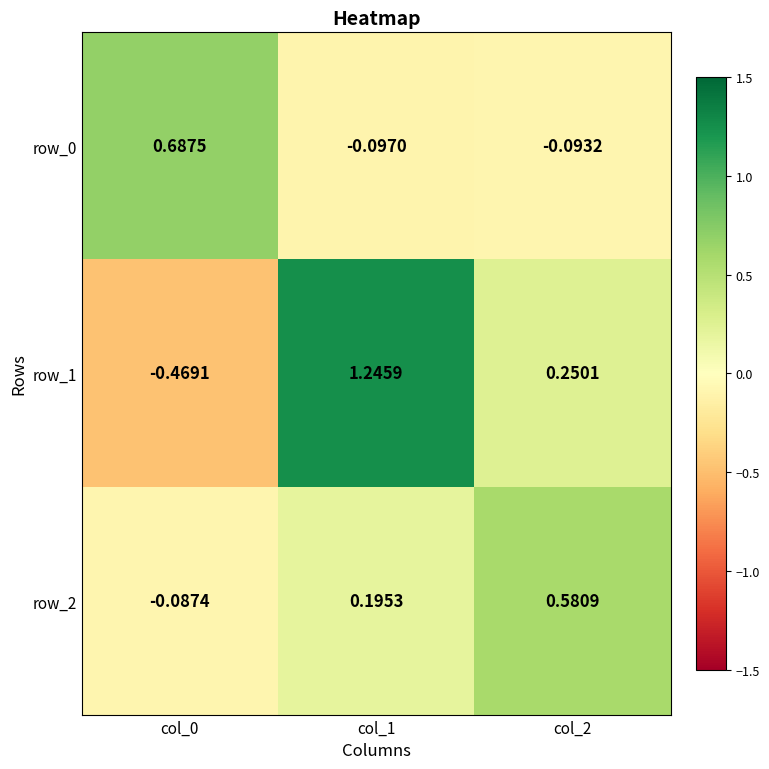

Is the value of row_0 at col_0 greater than the value of row_2 at col_1?

Yes